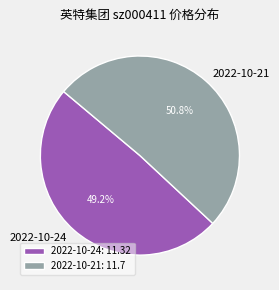

Which slice is the largest?

2022-10-21